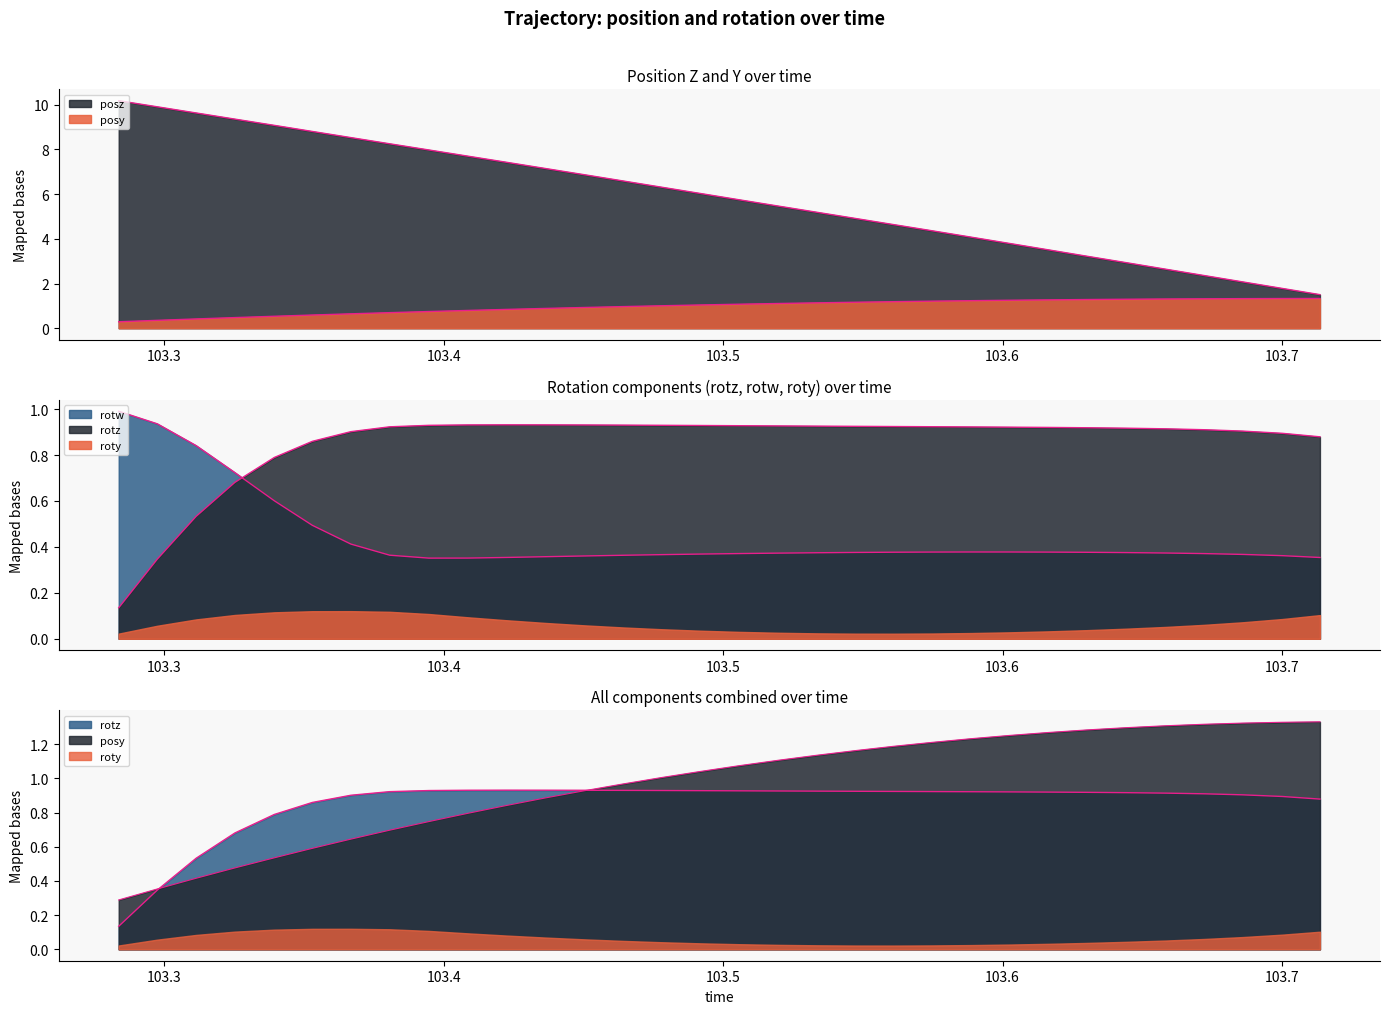

Which series has the widest spread of values?

posz